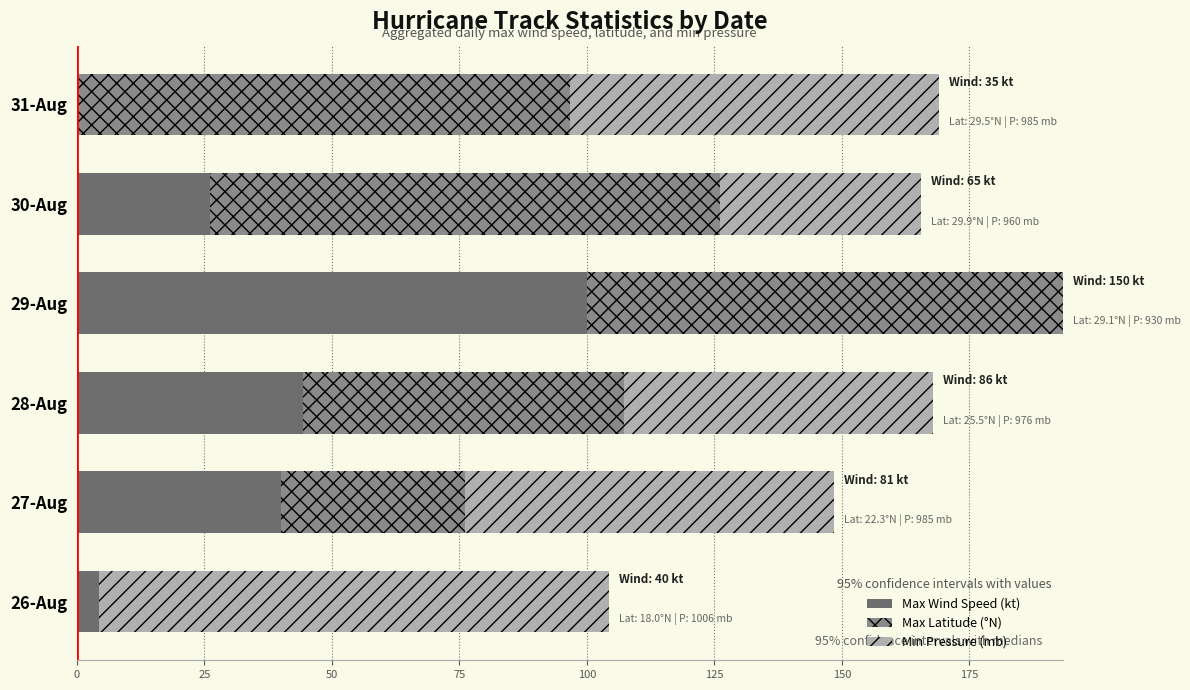

How many series are shown in this chart?

3